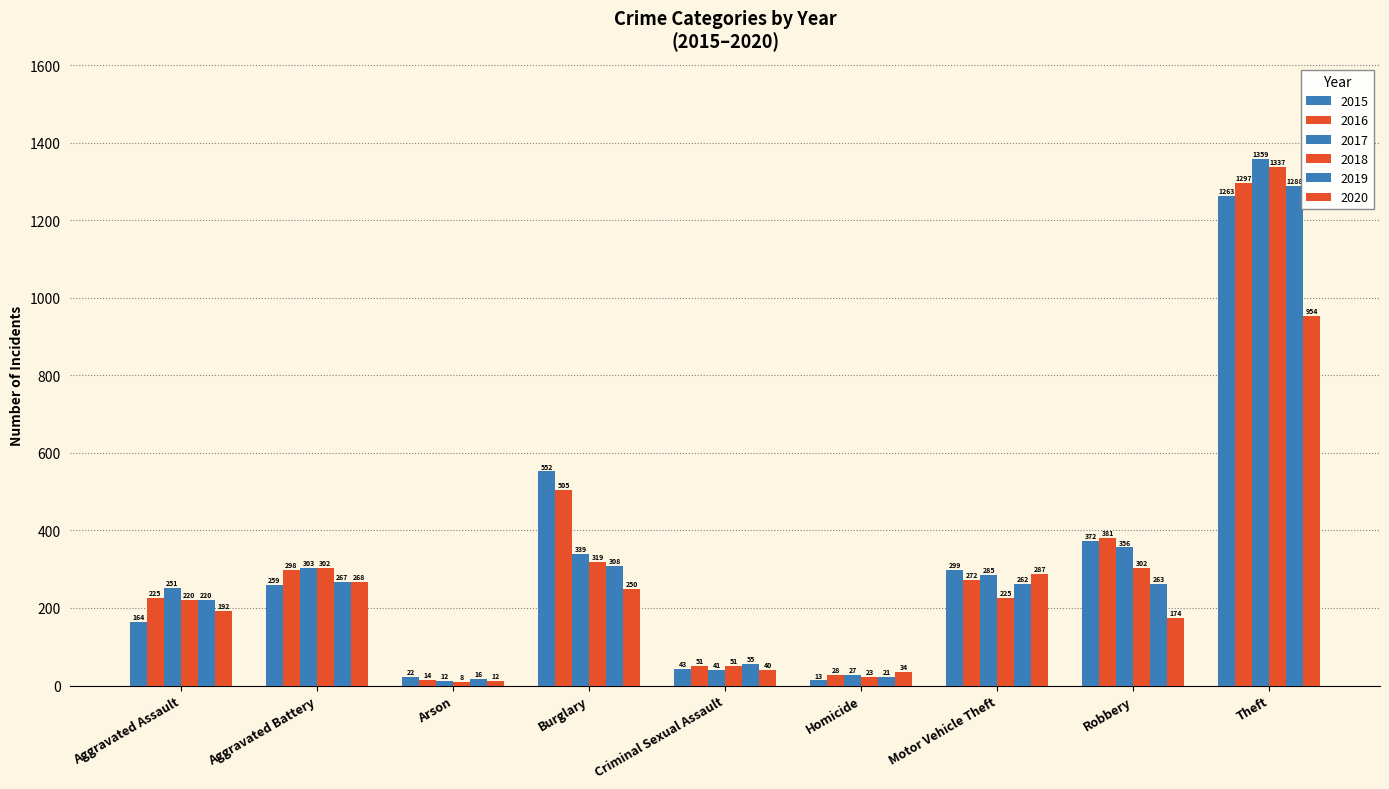

List the labels in order of 2017 value, largest first.

Theft, Robbery, Burglary, Aggravated Battery, Motor Vehicle Theft, Aggravated Assault, Criminal Sexual Assault, Homicide, Arson